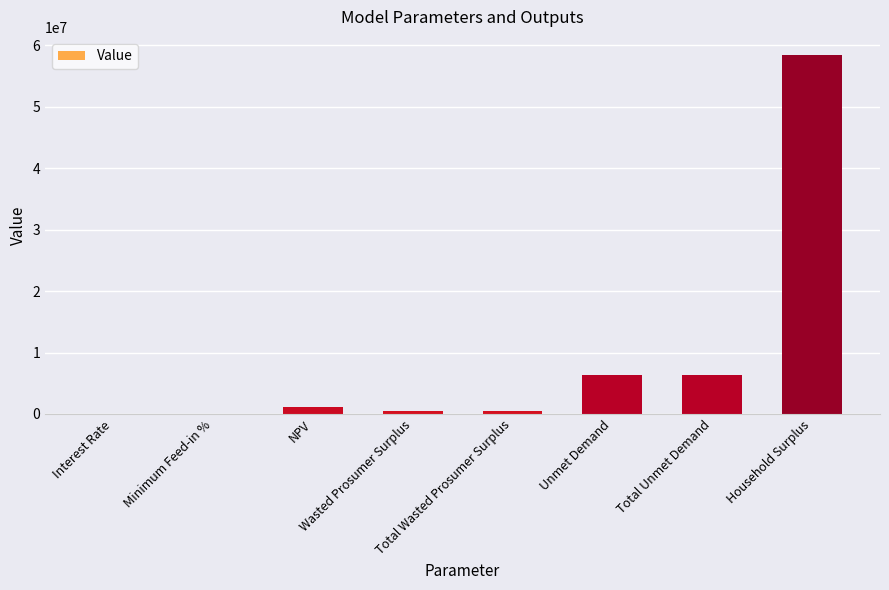

Are the bars horizontal?

No